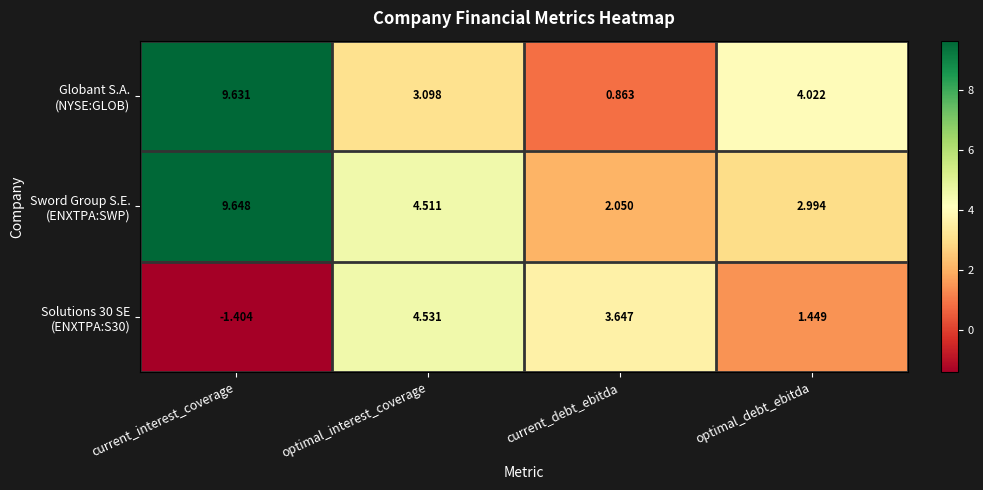

At which category does the chart reach its peak across all series?

current_interest_coverage